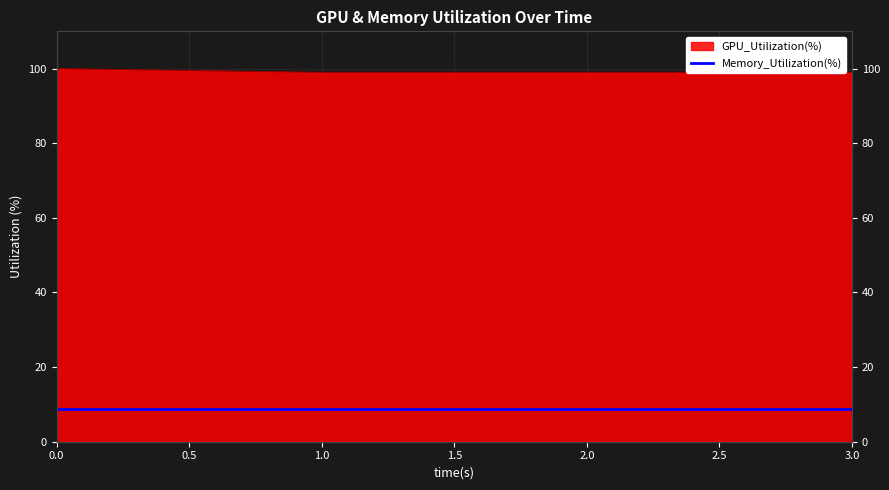

What is the greatest value displayed?

100